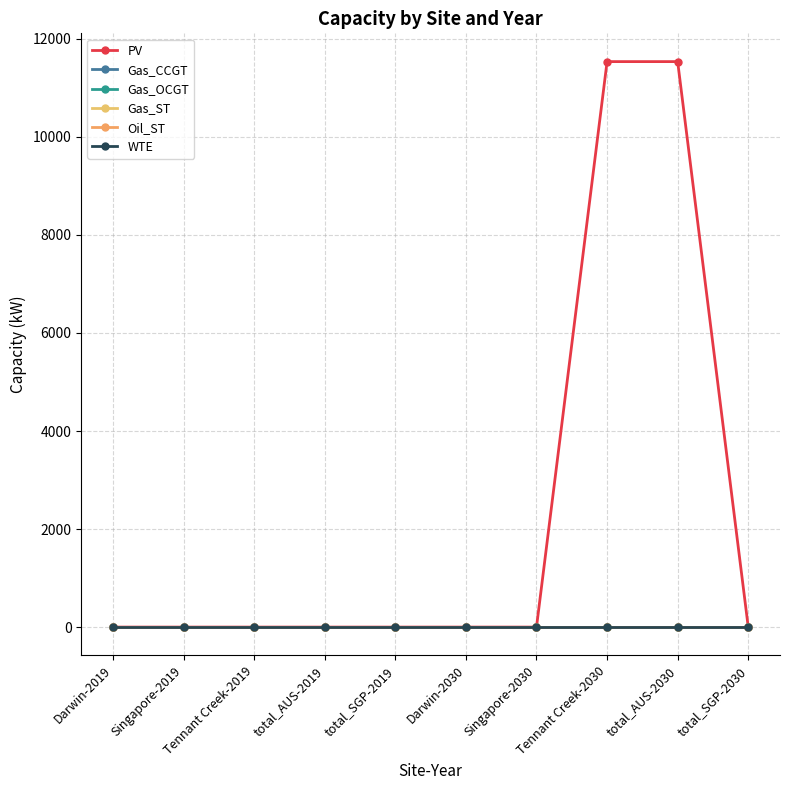

Is this an area chart (filled region under the line)?

No